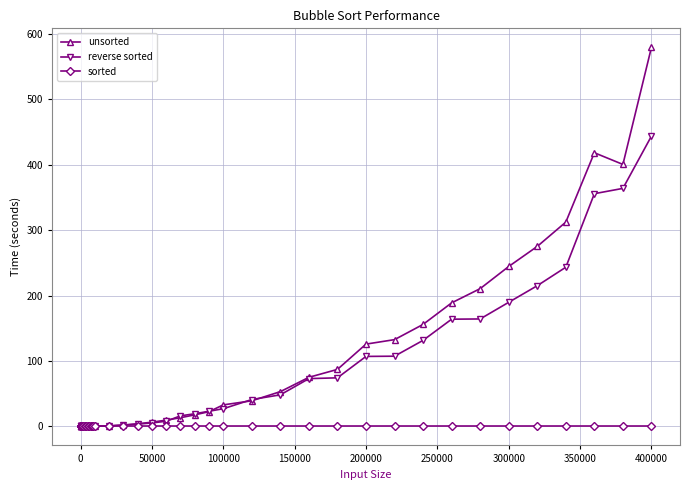

What is the value of the unsorted point at the 38th from the left?

418.5